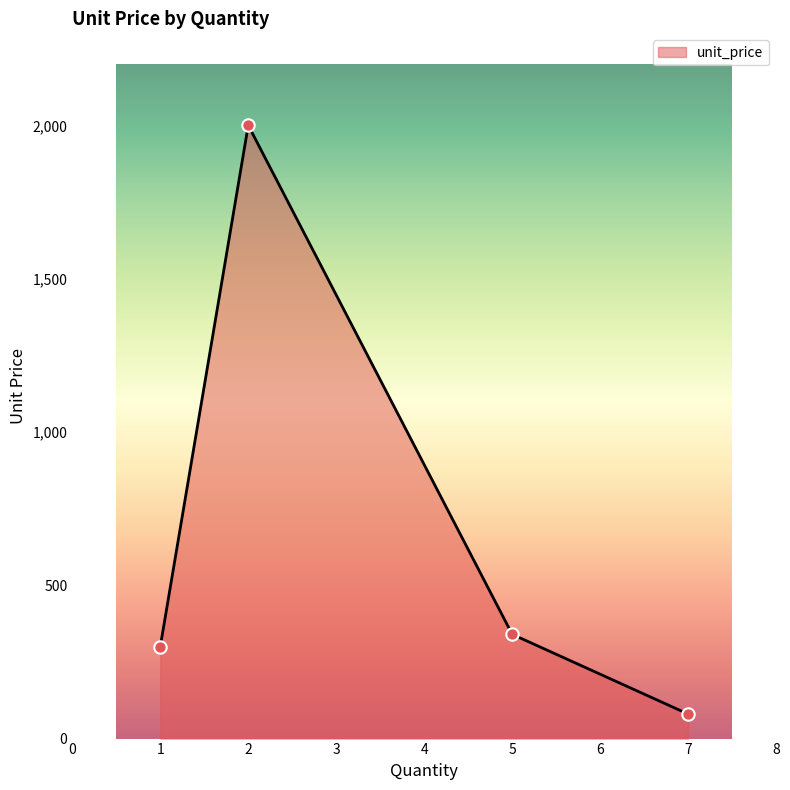

What is the change in value from 5 to 7?

-260